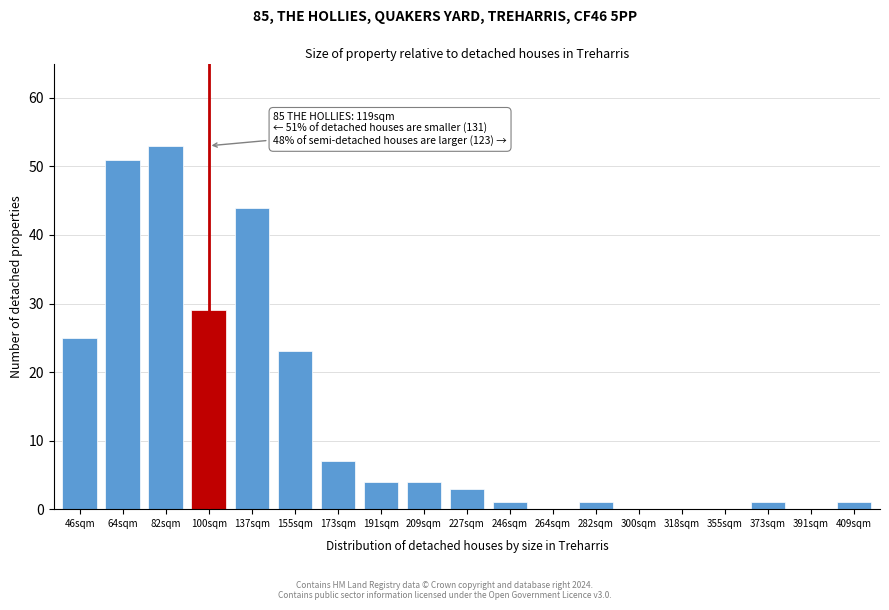

Reading right to left, extract all data points from this chart.

409sqm=1	391sqm=0	373sqm=1	355sqm=0	318sqm=0	300sqm=0	282sqm=1	264sqm=0	246sqm=1	227sqm=3	209sqm=4	191sqm=4	173sqm=7	155sqm=23	137sqm=44	100sqm=29	82sqm=53	64sqm=51	46sqm=25